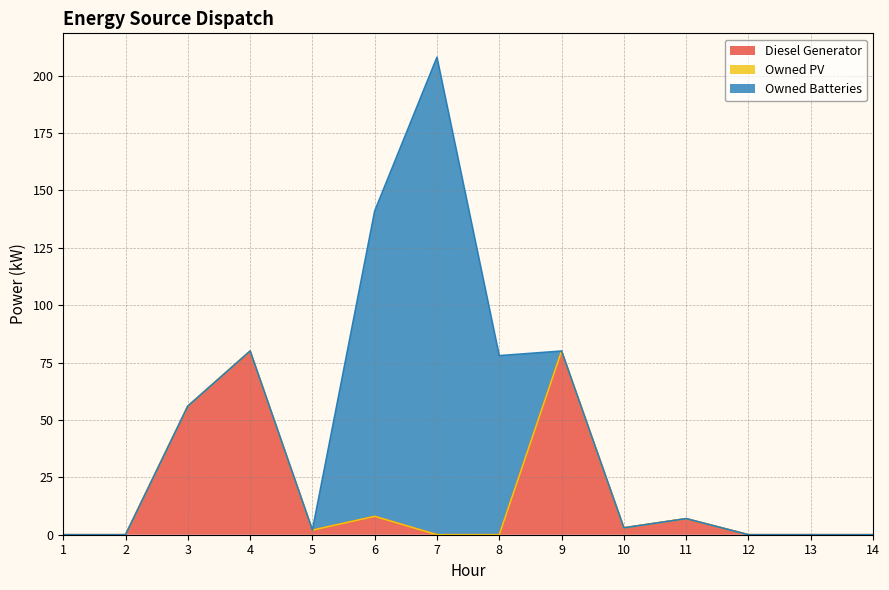

What is the value of the Diesel Generator point at the 6th from the left?

8